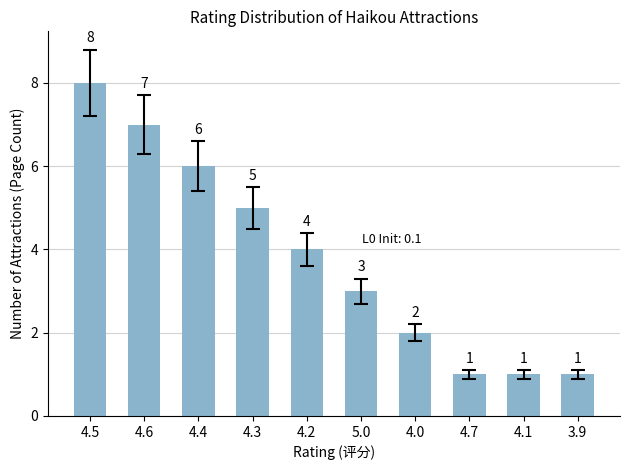

At which label is the value closest to 4?

4.2